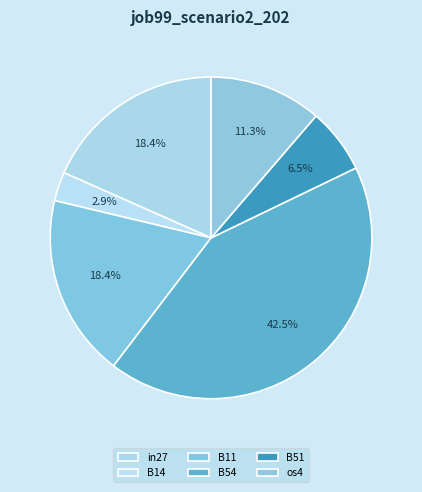

Count the number of slices in the pie.

6